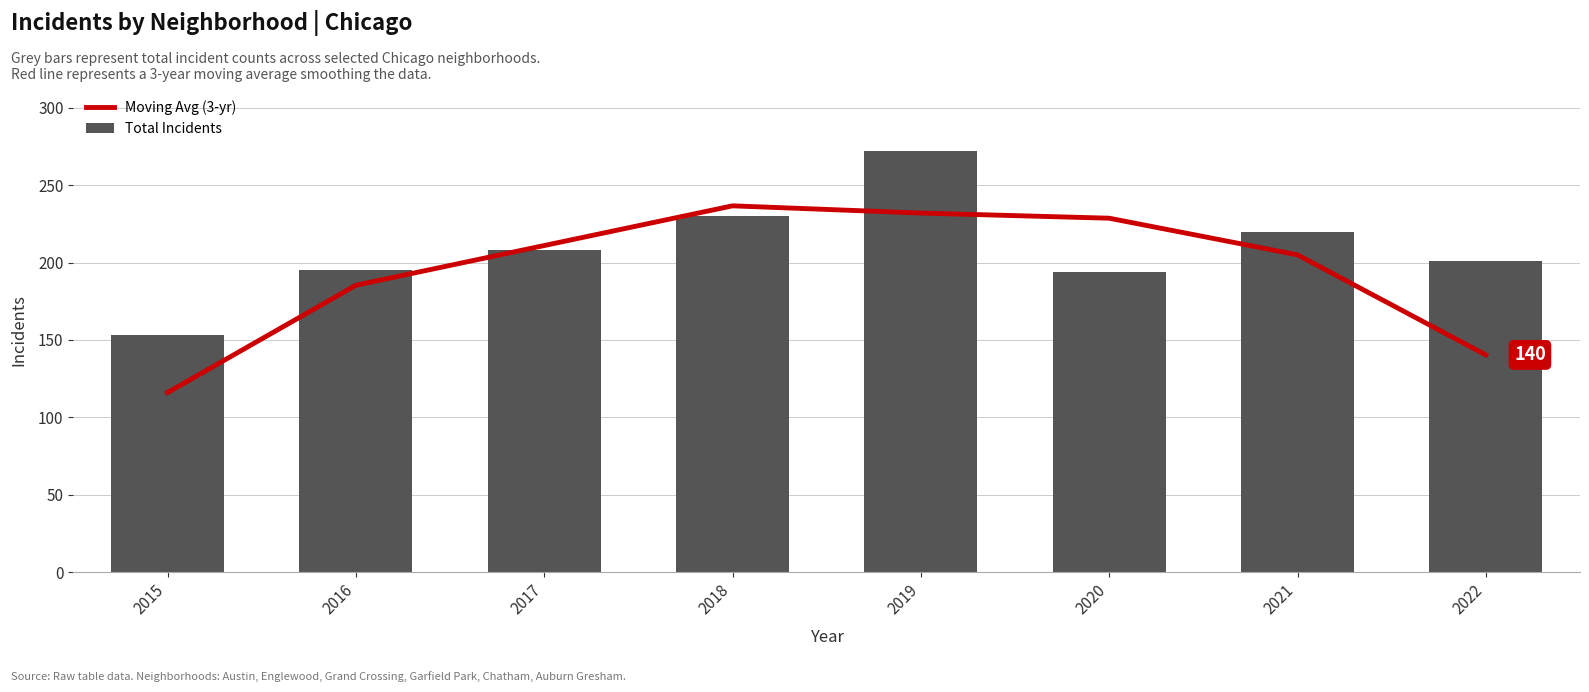

True or false: Total Incidents has a value of 195.0 at 2016.

True